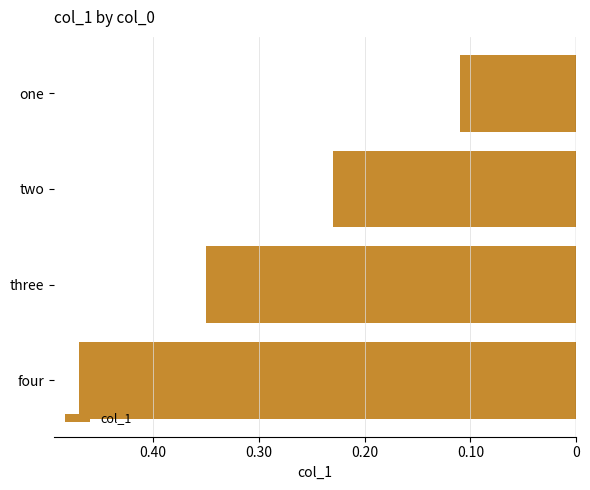

Are the bars horizontal?

Yes